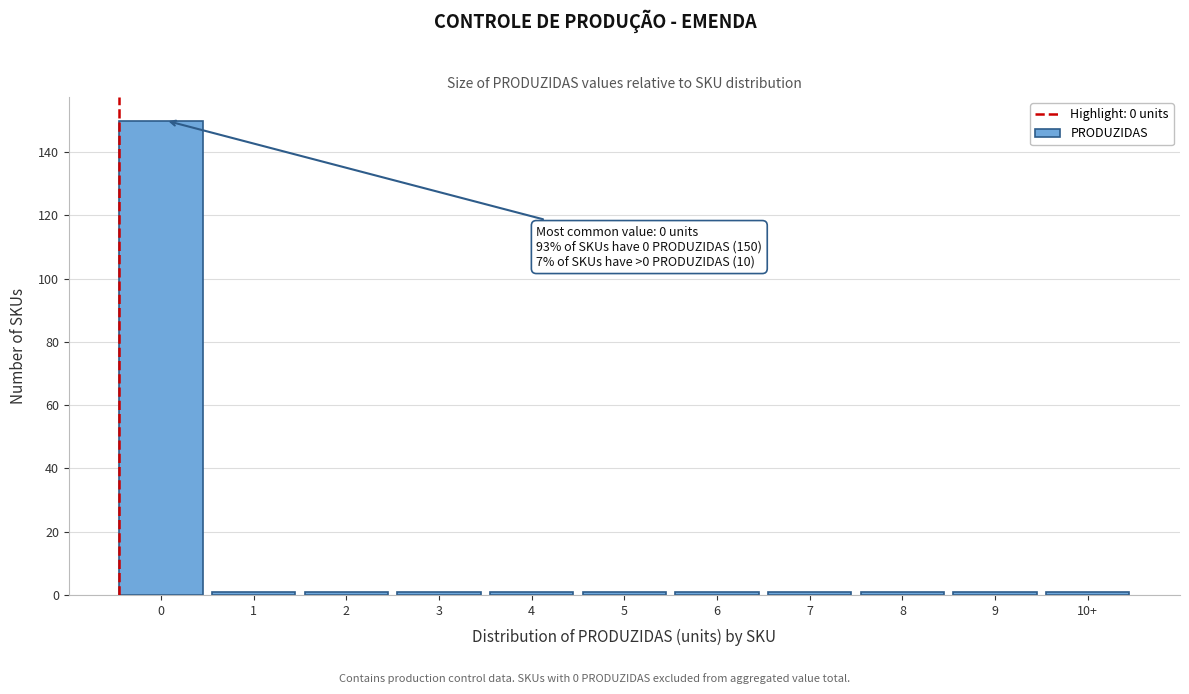

Reading right to left, list all the values displayed in this chart.

10+=1	9=1	8=1	7=1	6=1	5=1	4=1	3=1	2=1	1=1	0=150